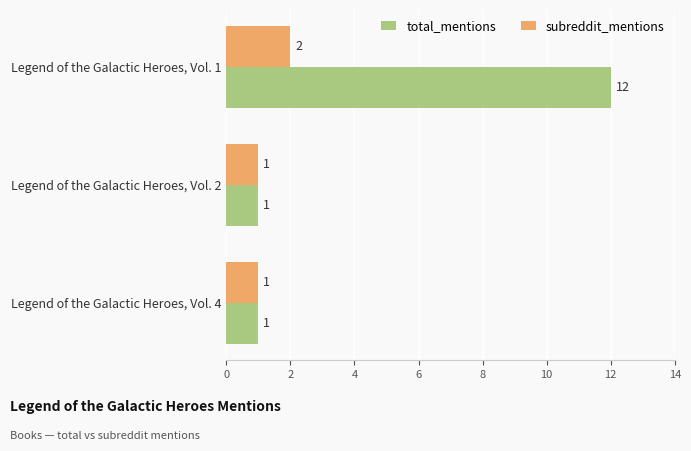

List the series in order of their peak value, lowest first.

subreddit_mentions, total_mentions